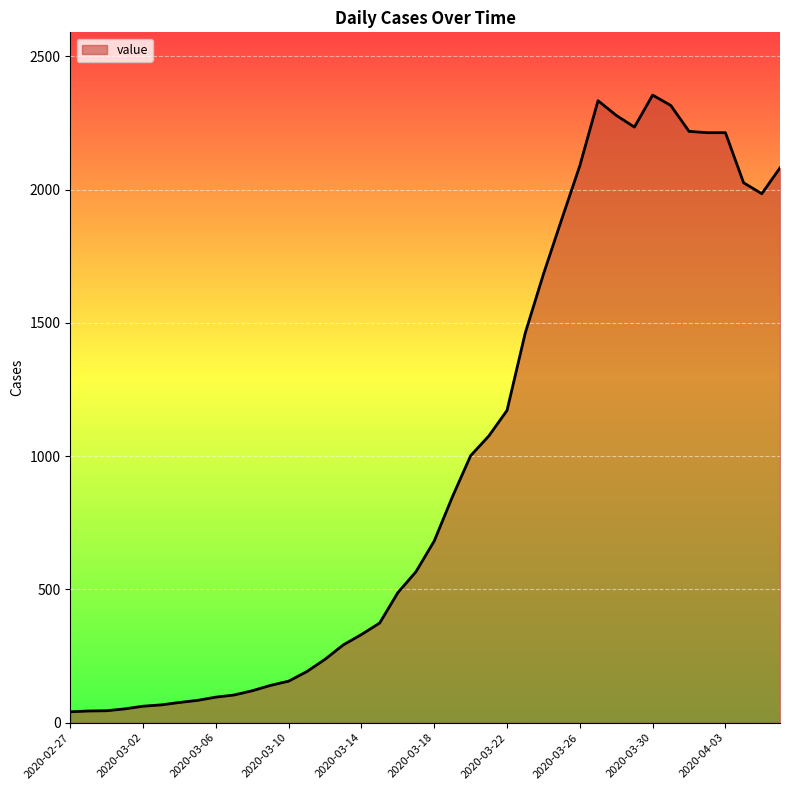

What is the maximum value shown in the chart?

2355